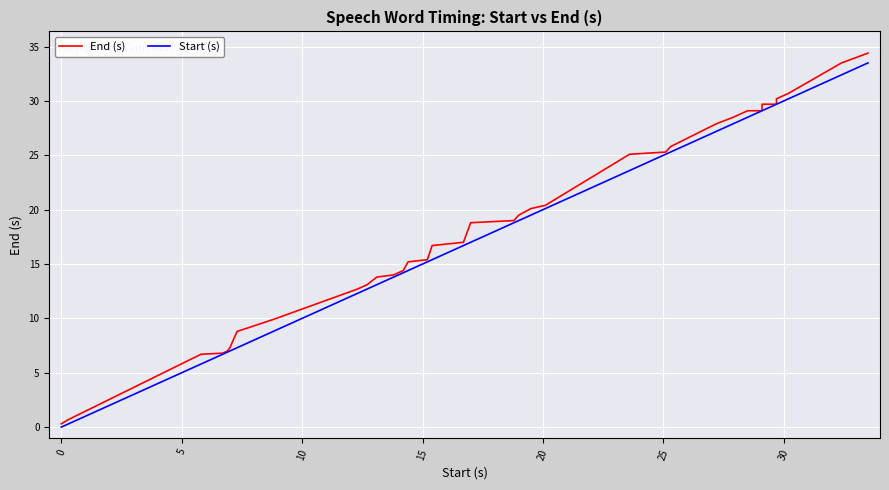

How many lines are shown in the chart?

2